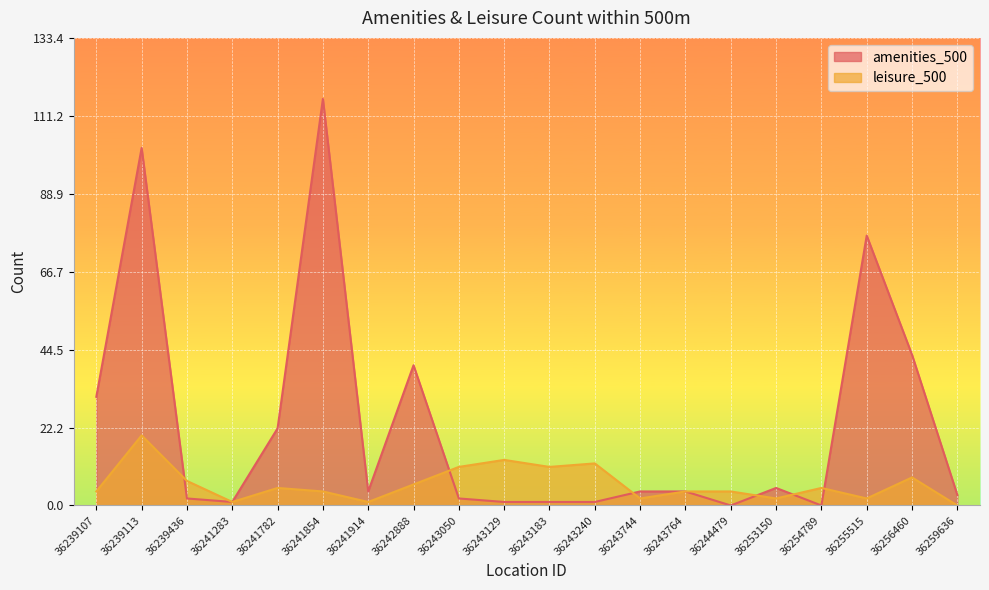

In leisure_500, how many points are lower than both neighbors (excluding endpoints)?

6